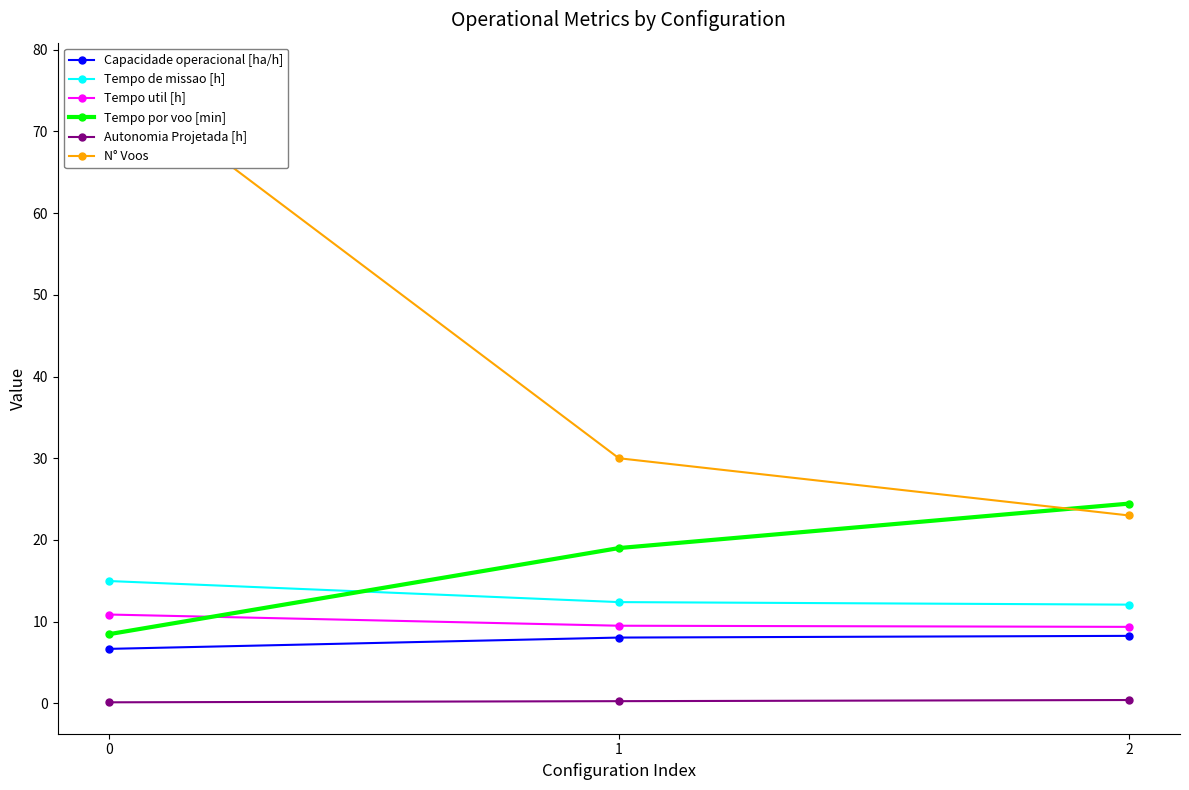

The value of Capacidade operacional [ha/h] at 0 is 9.1. True or false?

False